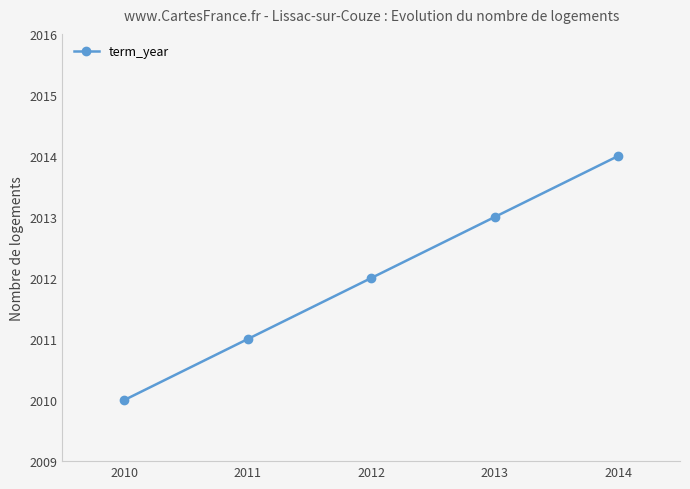

What is the value of the 1st point from the left?

2010